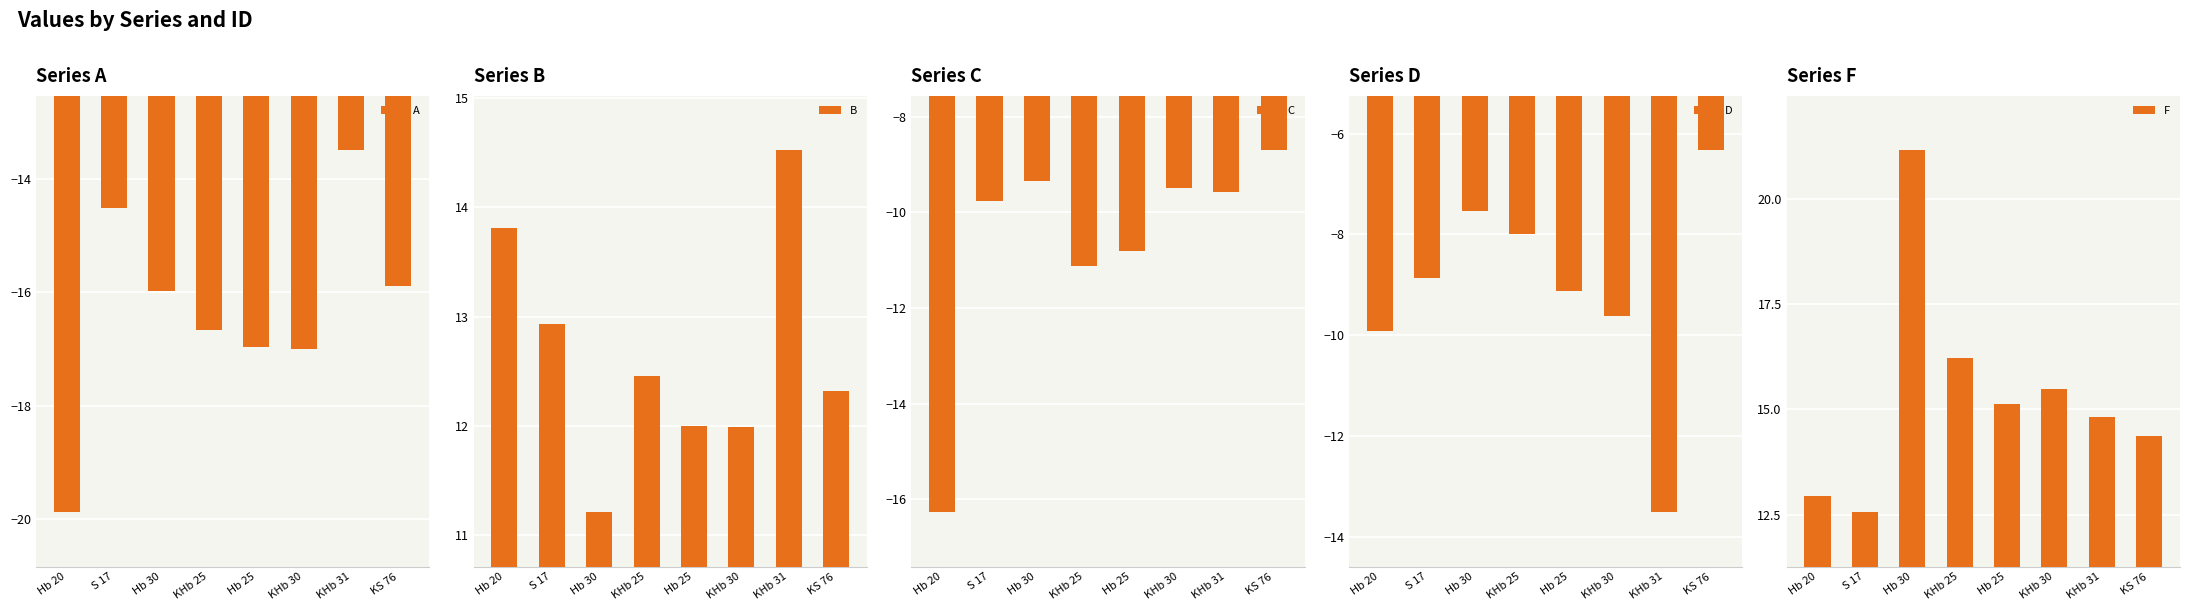

What position from the right is KHb 25?

5